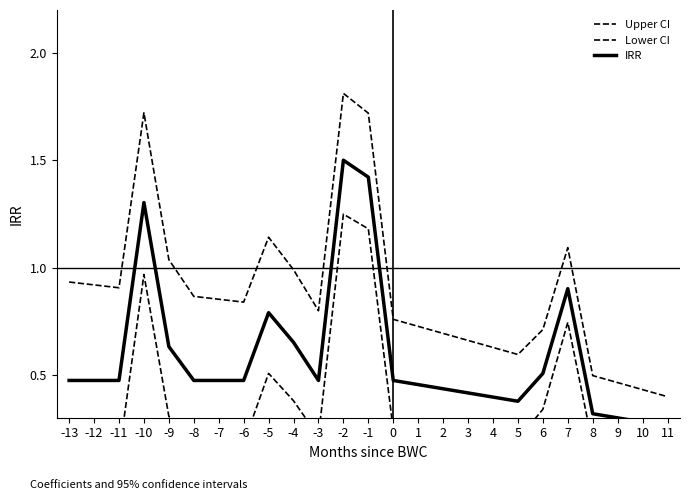

What is the value of the IRR point at the 13th from the left?

1.4